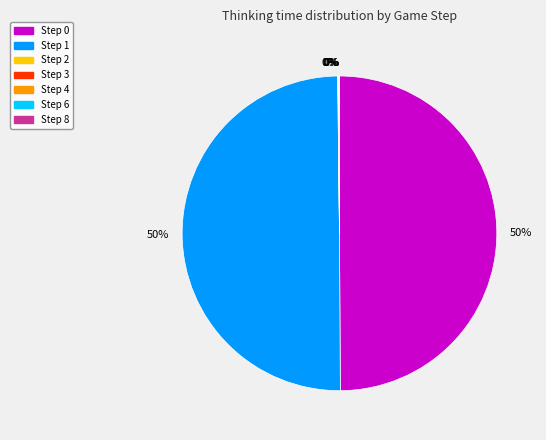

To the nearest percent, what is the difference between the largest and smallest slice percentages?

50%